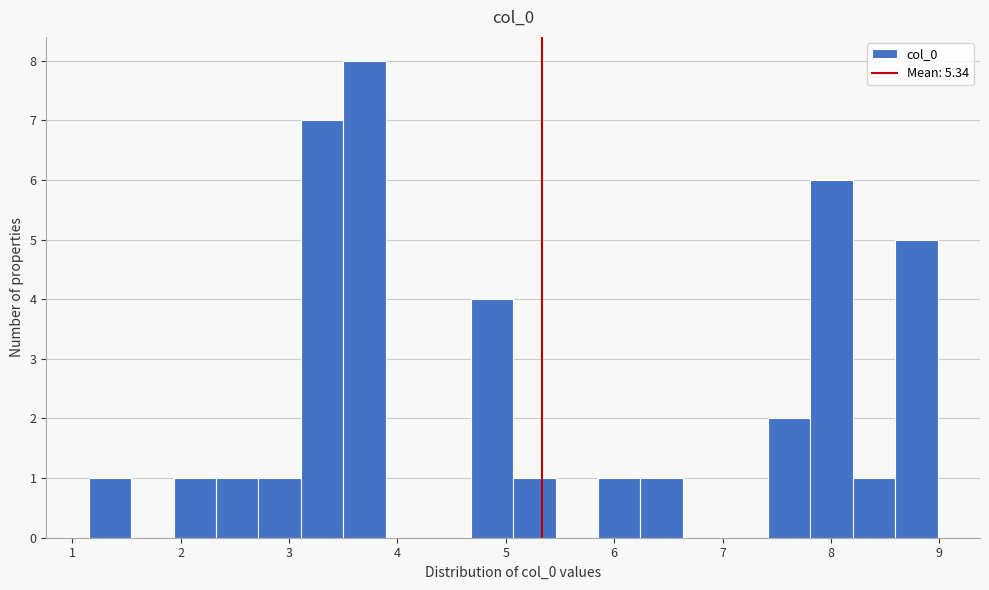

Around what value on the x-axis is the tallest bar? Give the approximate position of its centre, as read against the axis.

3.7